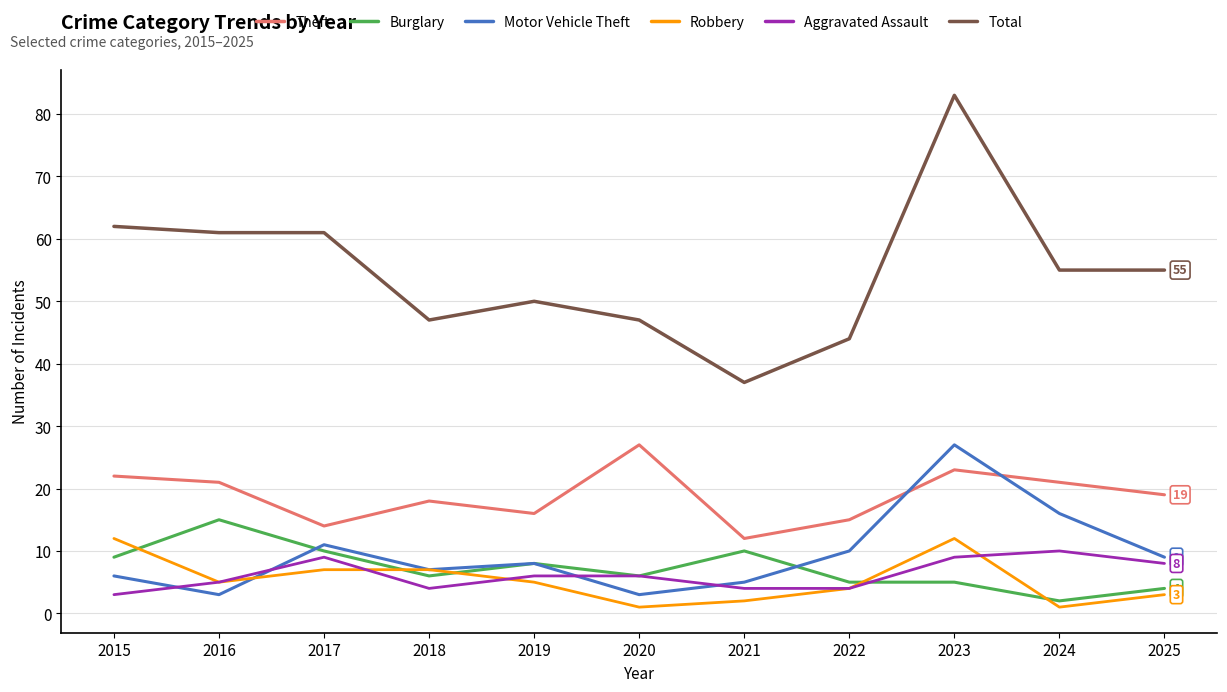

The value of Total at 2021 is 37. True or false?

True